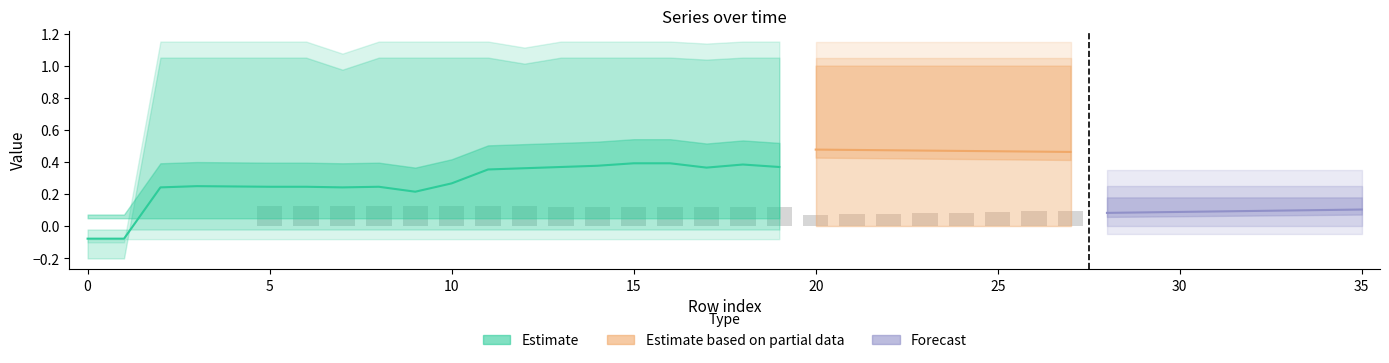

At which category is the sum across all series the highest?

16